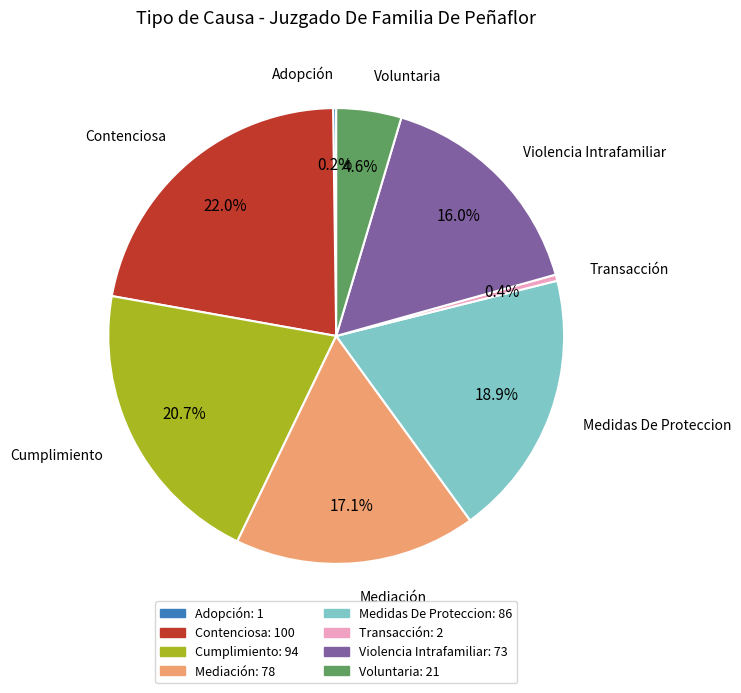

Which has a higher value, Mediación or Contenciosa?

Contenciosa